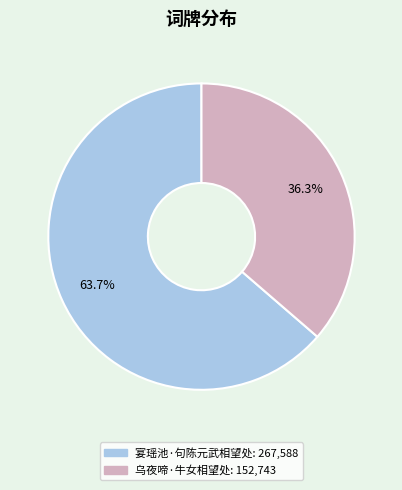

Is there a majority slice in this chart?

Yes